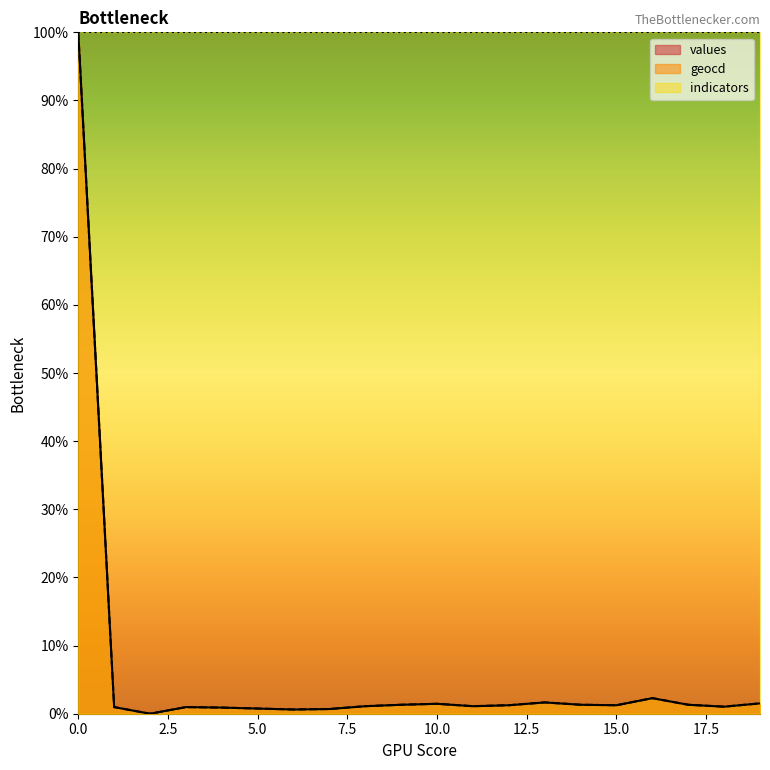

The value of values at 8 is 1.1. True or false?

True